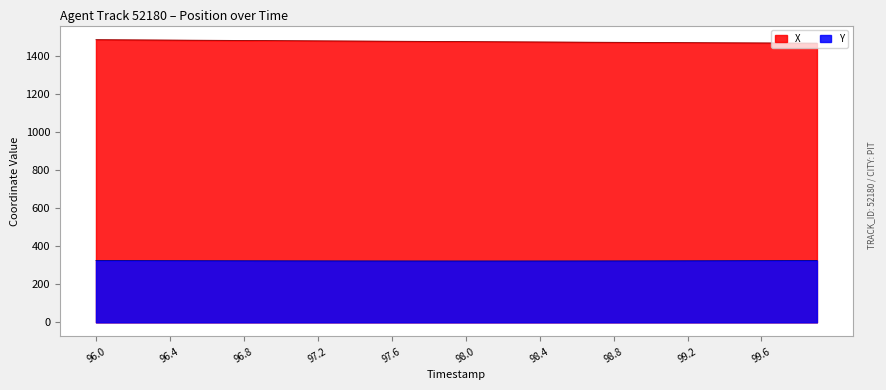

How many data points in Y are less than 323?

15